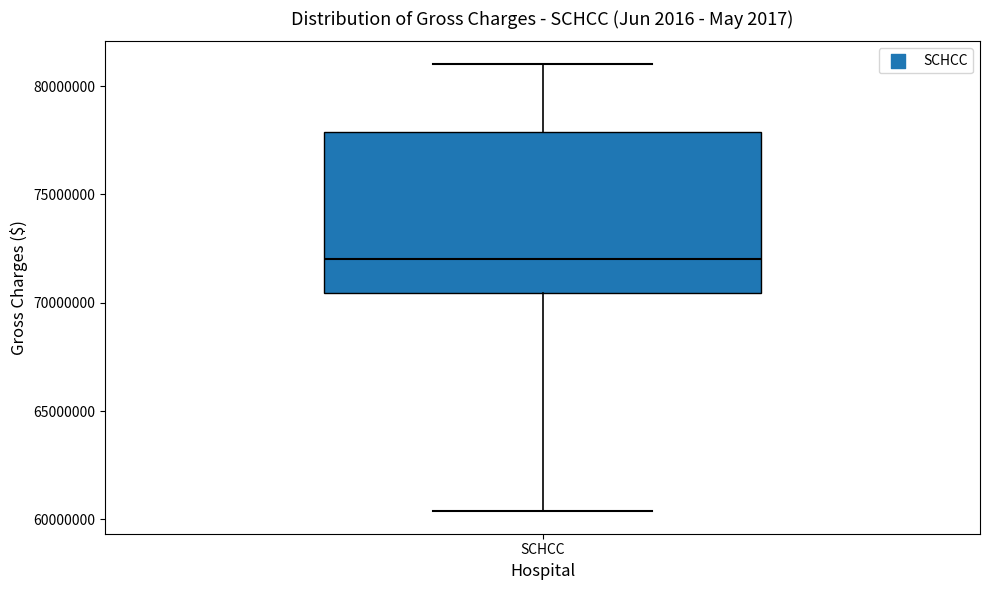

Transcribe this box plot: give where the median line is, the range the box spans, and where the two whiskers end, as read against the y-axis. The values are not printed on the chart, so give them approximately, as read against the axis.

median 72000000, box 70500000 to 78000000, whiskers 60500000 to 81000000